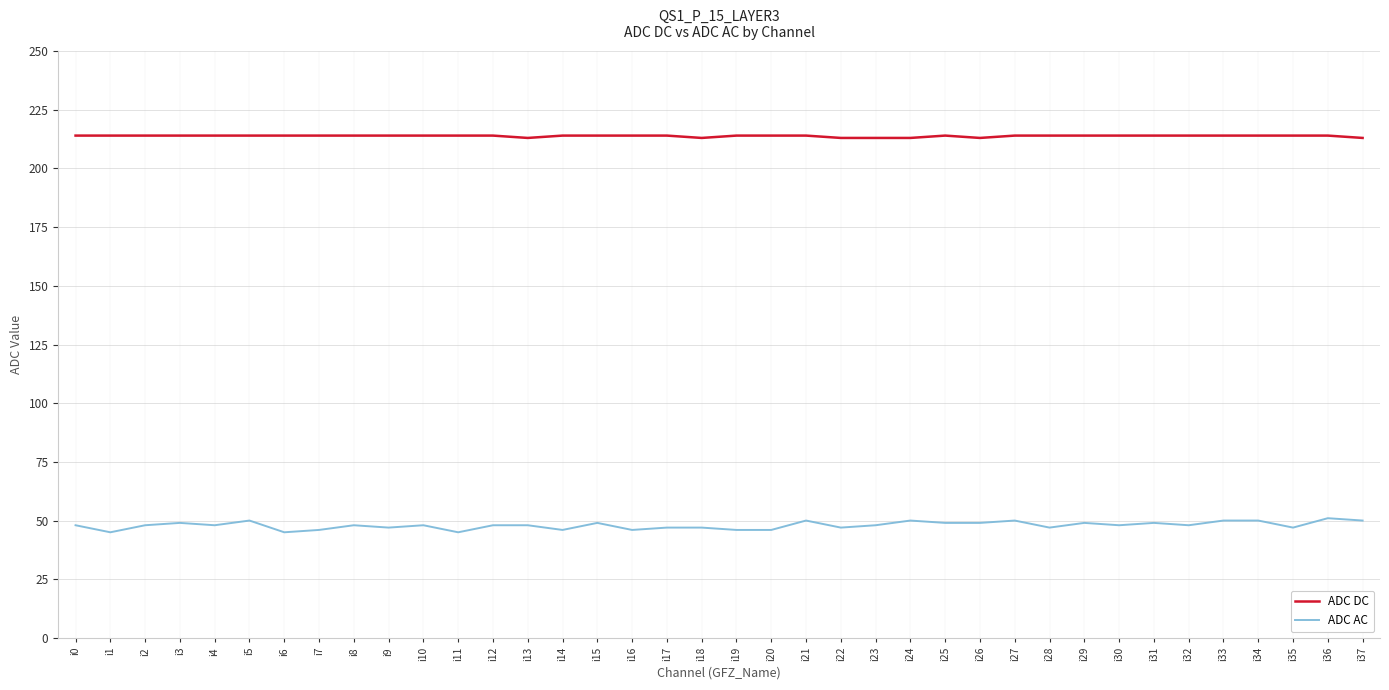

What is the minimum value for ADC AC?

45